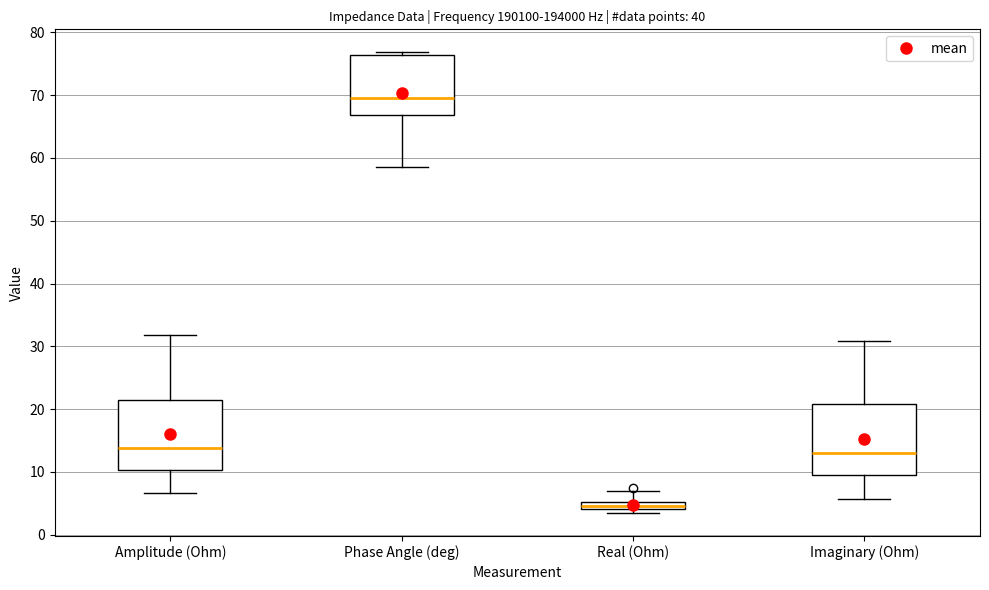

Which box's median line is the lowest?

Real (Ohm)